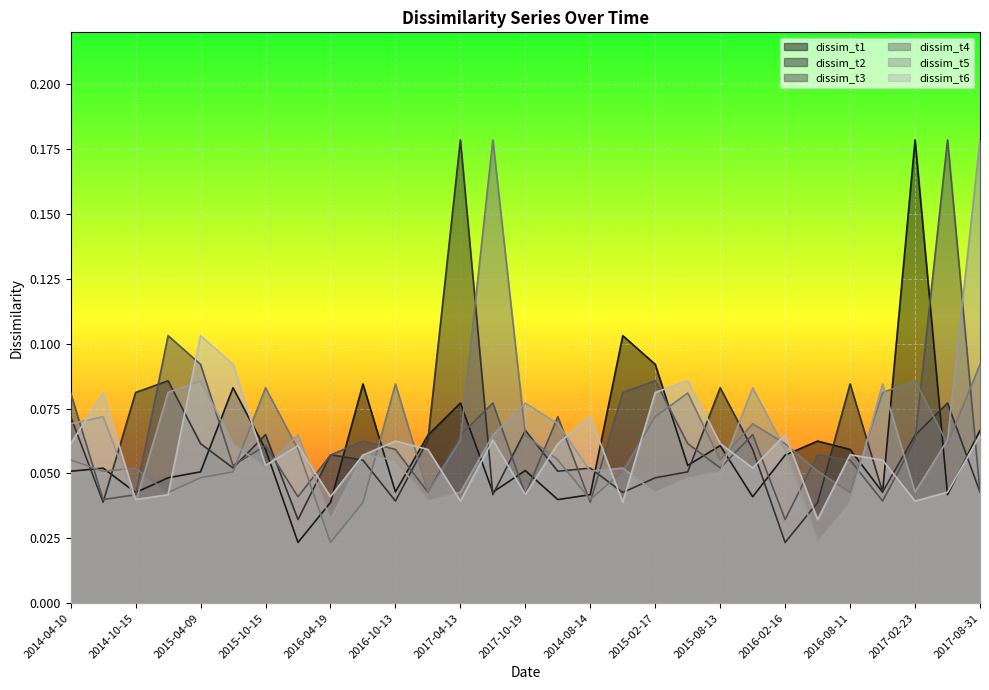

Reading left to right, transcribe all the data shown in this chart.

dissim_t1: 0.1	0.1	0.0	0.0	0.1	0.1	0.1	0.0	0.0	0.1	0.0	0.1	0.1	0.0	0.1	0.0	0.0	0.1	0.1	0.1	0.1	0.0	0.1	0.1	0.1	0.0	0.2	0.0	0.1
dissim_t2: 0.1	0.0	0.1	0.1	0.1	0.1	0.1	0.0	0.1	0.1	0.0	0.1	0.2	0.0	0.1	0.1	0.1	0.0	0.0	0.1	0.1	0.1	0.0	0.0	0.1	0.0	0.1	0.1	0.0
dissim_t3: 0.1	0.0	0.0	0.1	0.1	0.1	0.1	0.0	0.1	0.1	0.1	0.0	0.1	0.1	0.0	0.1	0.0	0.1	0.1	0.1	0.1	0.1	0.0	0.1	0.1	0.0	0.1	0.2	0.0
dissim_t4: 0.1	0.1	0.1	0.0	0.0	0.1	0.1	0.1	0.0	0.0	0.1	0.0	0.1	0.2	0.1	0.1	0.0	0.1	0.1	0.1	0.1	0.1	0.1	0.1	0.0	0.1	0.1	0.1	0.1
dissim_t5: 0.1	0.1	0.0	0.1	0.1	0.1	0.1	0.1	0.0	0.1	0.1	0.0	0.0	0.1	0.1	0.1	0.1	0.1	0.0	0.0	0.1	0.1	0.1	0.0	0.0	0.1	0.0	0.1	0.2
dissim_t6: 0.1	0.1	0.0	0.0	0.1	0.1	0.1	0.1	0.0	0.1	0.1	0.1	0.0	0.1	0.0	0.1	0.1	0.0	0.1	0.1	0.1	0.1	0.1	0.0	0.1	0.1	0.0	0.0	0.1